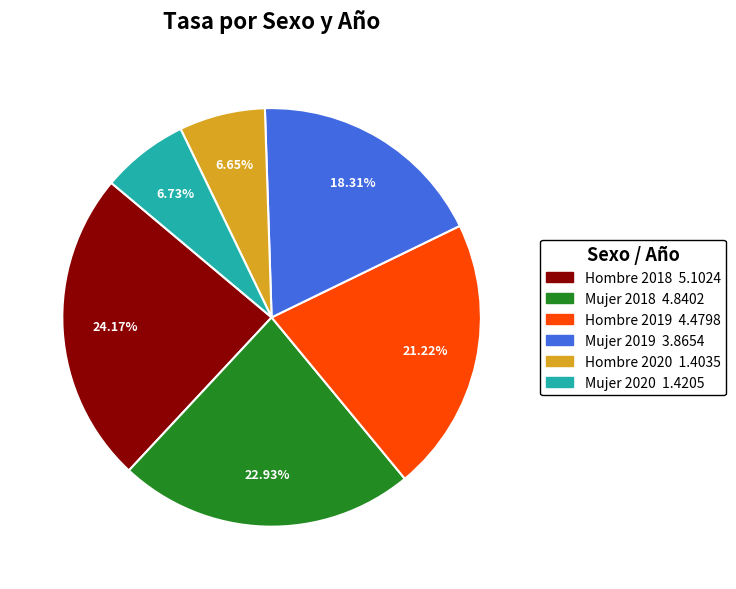

Which category has the biggest portion of the pie?

Hombre 2018